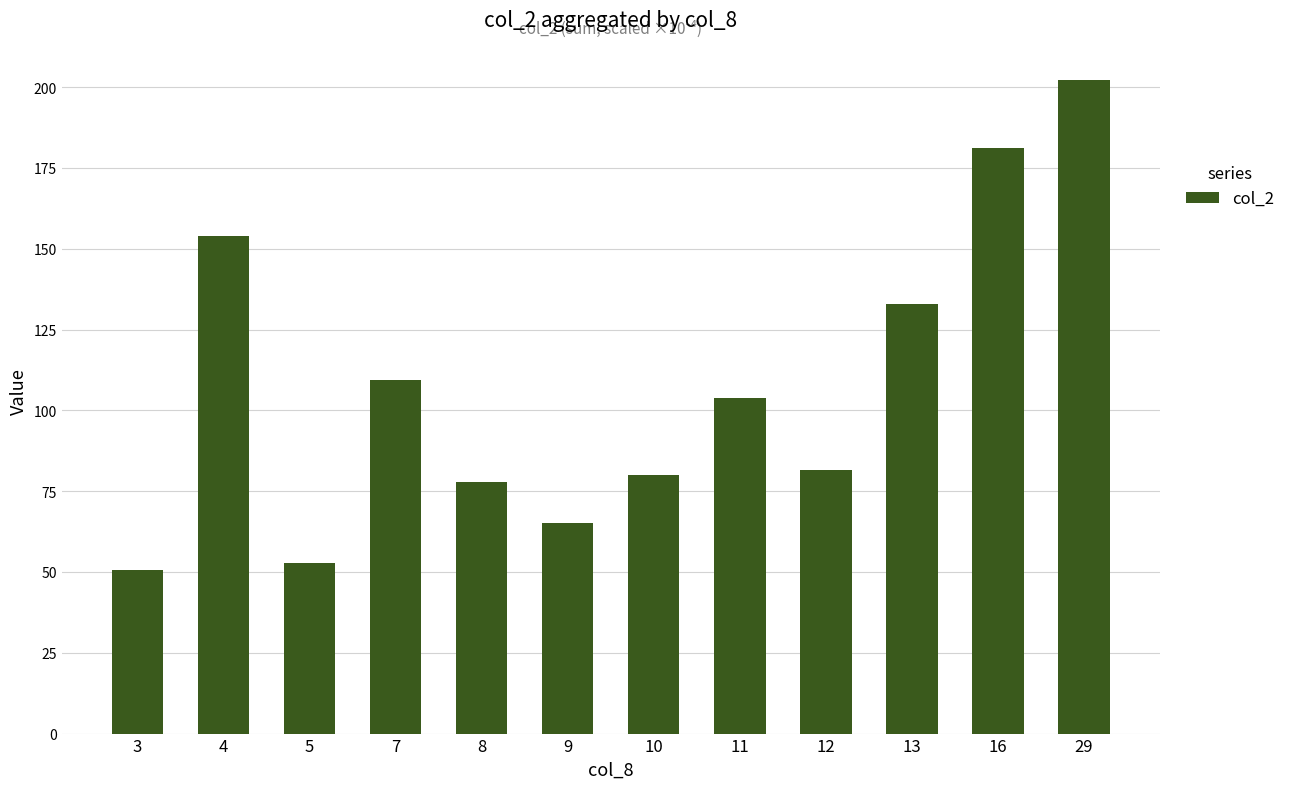

Reading right to left, extract all data points from this chart.

202.4	181.1	132.8	81.4	104.0	80.0	65.3	77.9	109.5	52.8	153.9	50.6